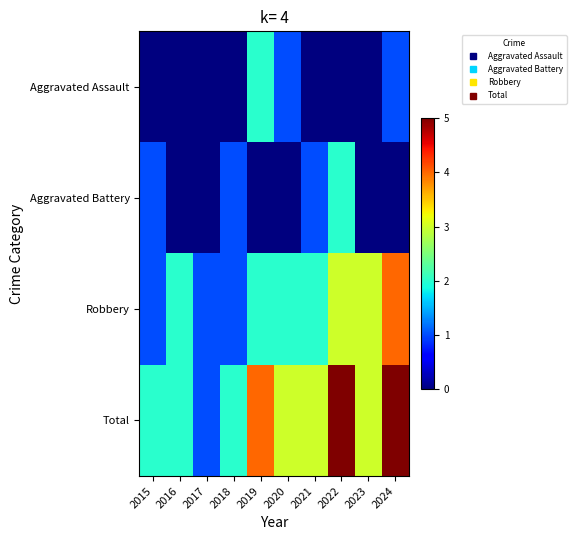

Count the number of data series in this chart.

4